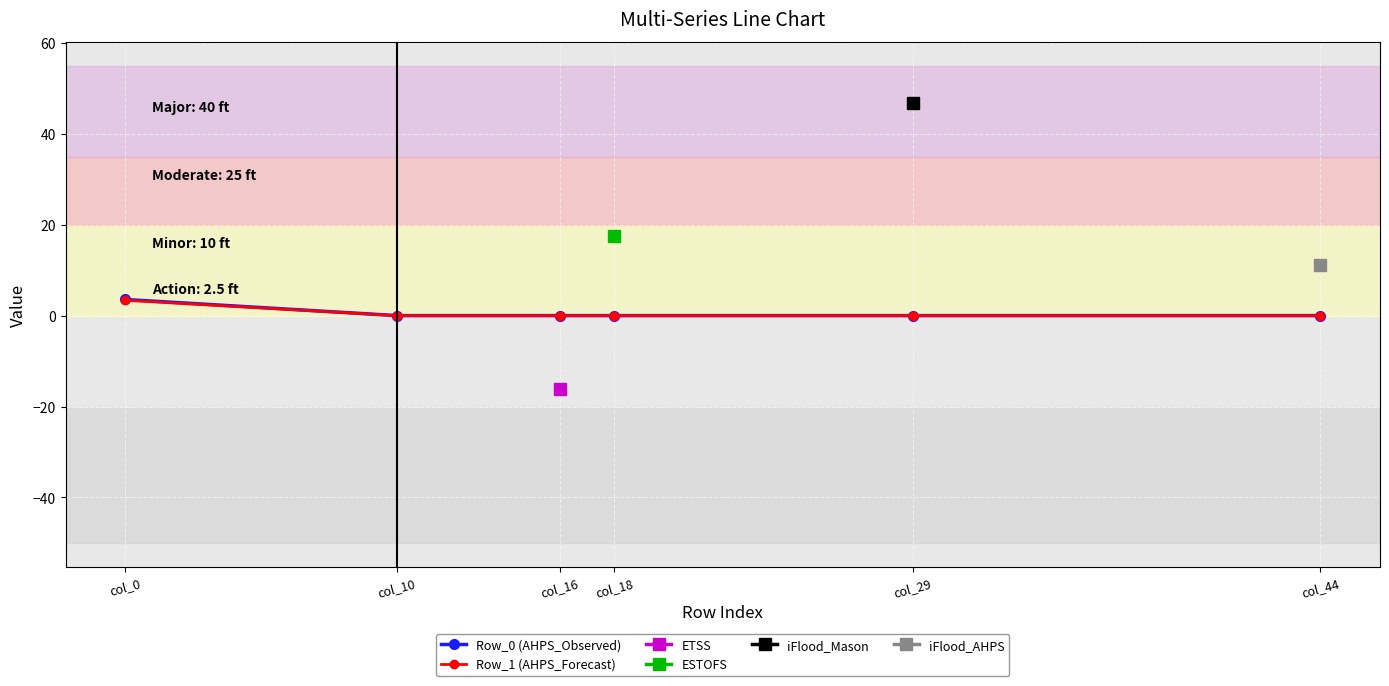

True or false: Row_1 (AHPS_Forecast) has a value of 0.0 at col_10.

True